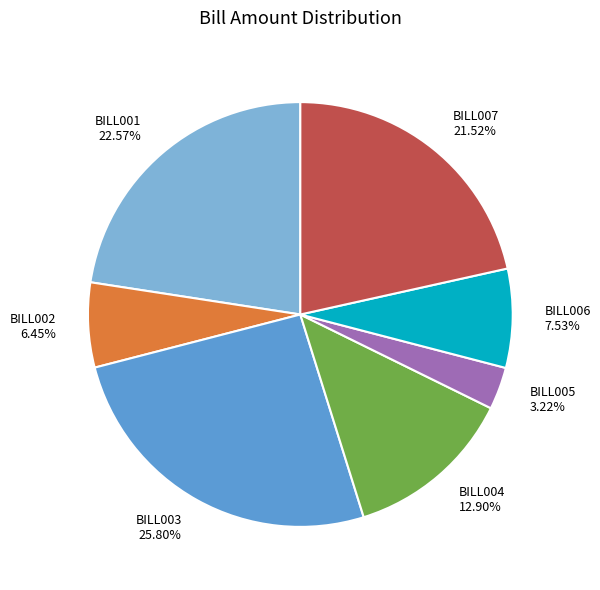

To the nearest percent, what is the difference between the BILL001 and BILL004 slice percentages?

10%